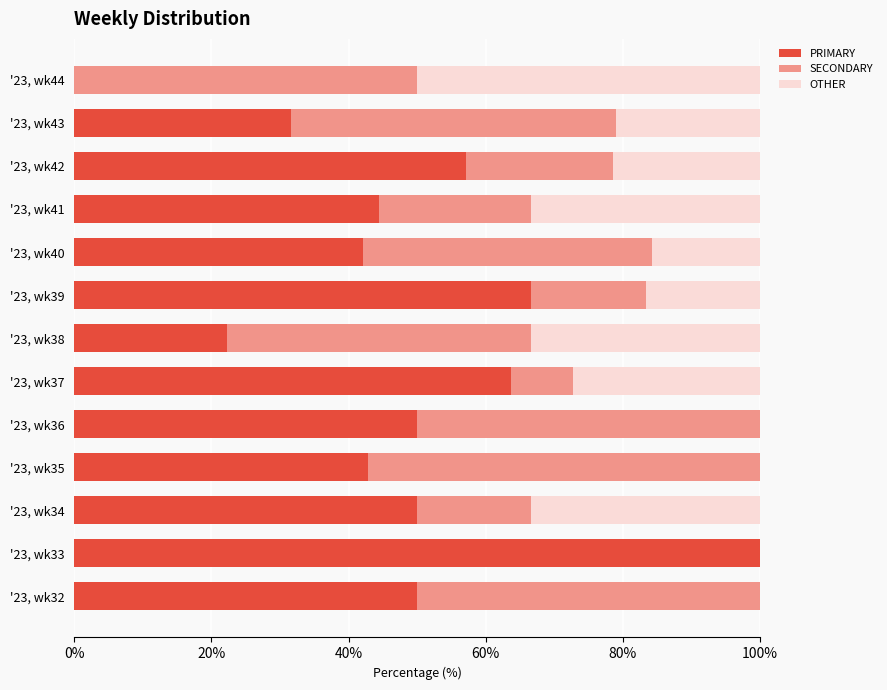

What is the total value across all series at '23, wk44?

100.0